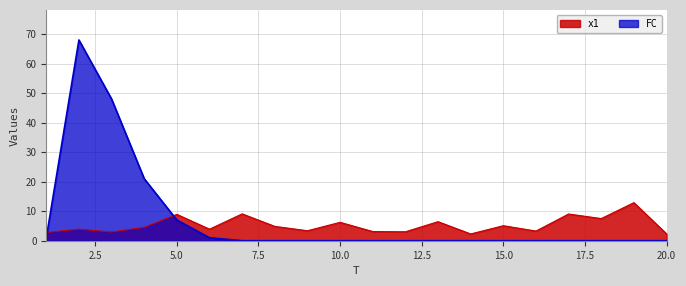

What is the sum of all x1 values?

105.6